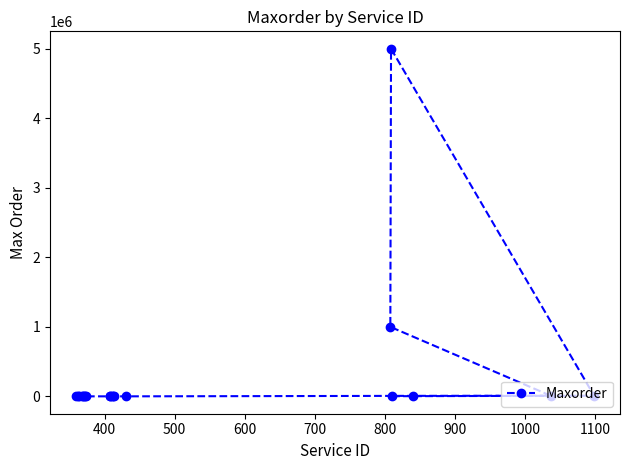

What is the average value?

302250